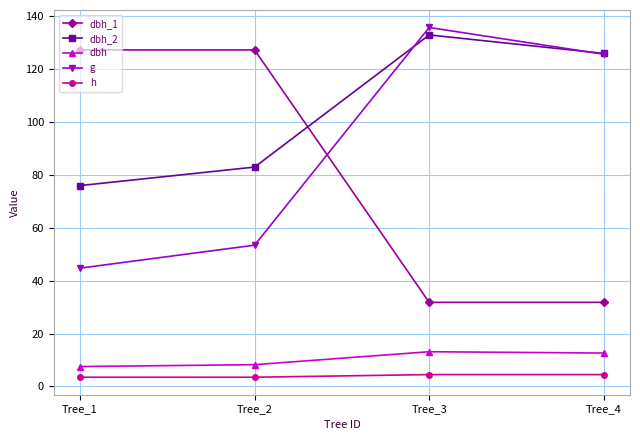

The dbh_1 series shows 215.2 at Tree_1. True or false?

False